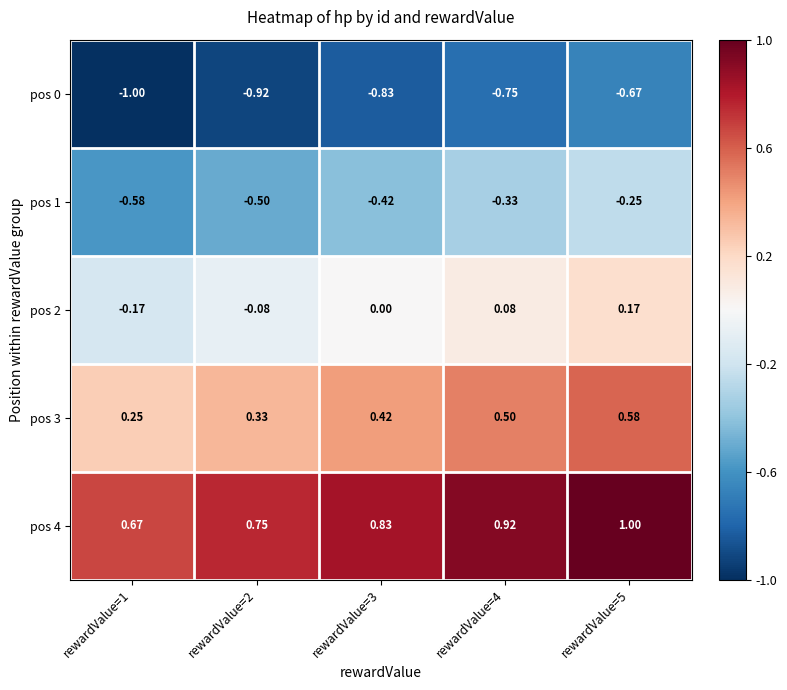

Is the value of pos 3 at rewardValue=4 greater than the value of pos 0 at rewardValue=1?

Yes